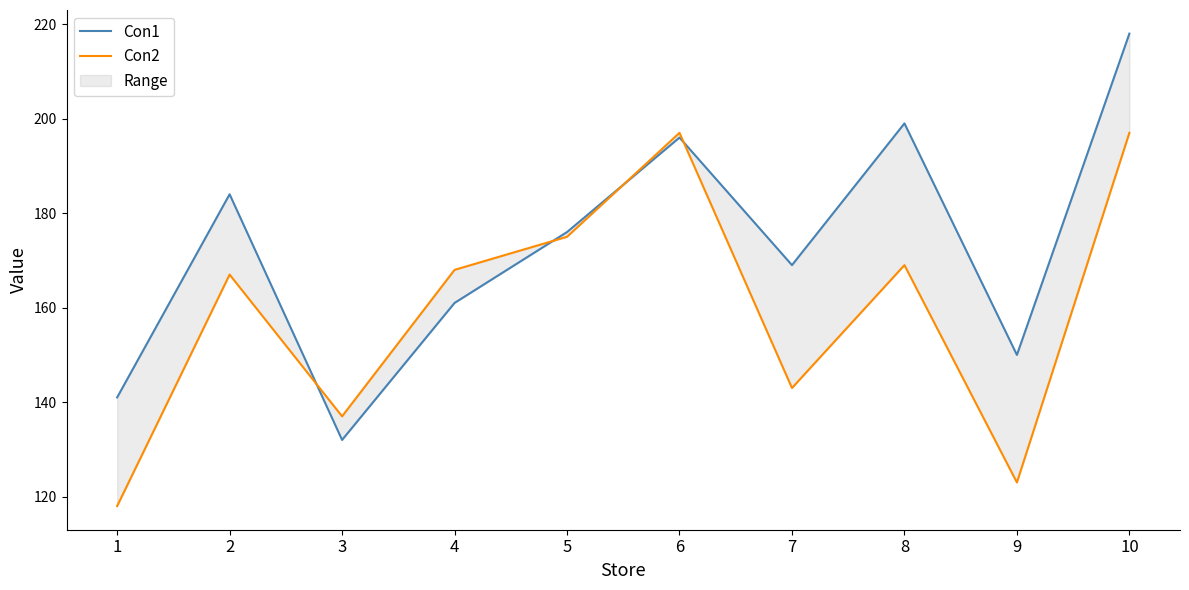

Reading left to right, transcribe all the data shown in this chart.

Con1: 1=141	2=184	3=132	4=161	5=176	6=196	7=169	8=199	9=150	10=218
Con2: 1=118	2=167	3=137	4=168	5=175	6=197	7=143	8=169	9=123	10=197